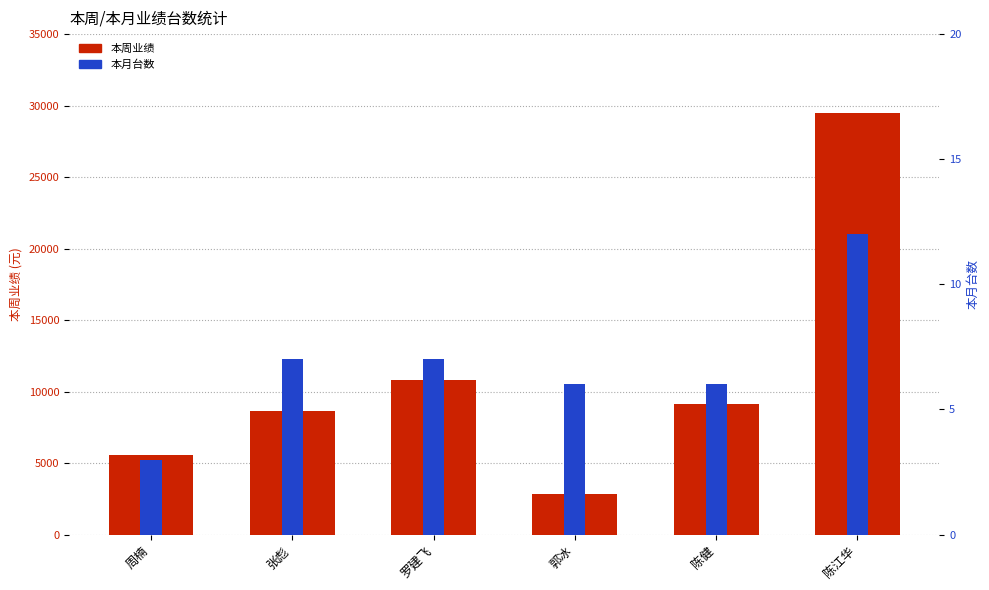

Count the 本月台数 values in the range 6 to 7.

4